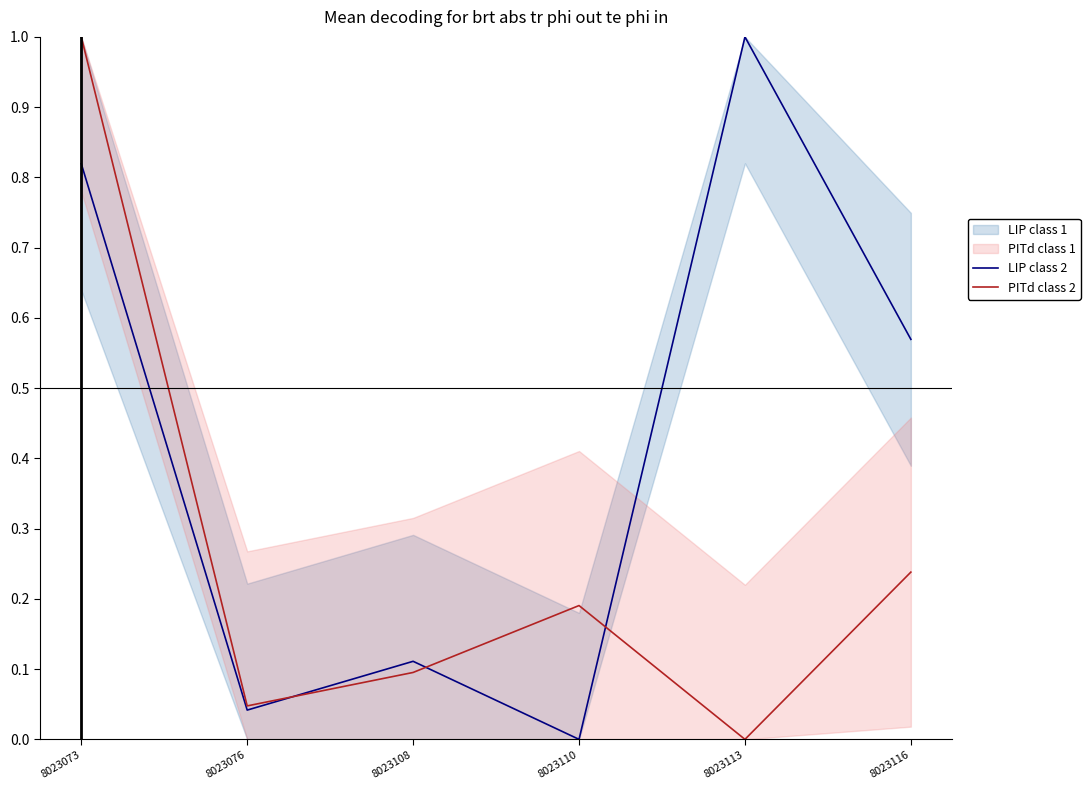

What is the highest value of the PITd class 2 series?

1.0